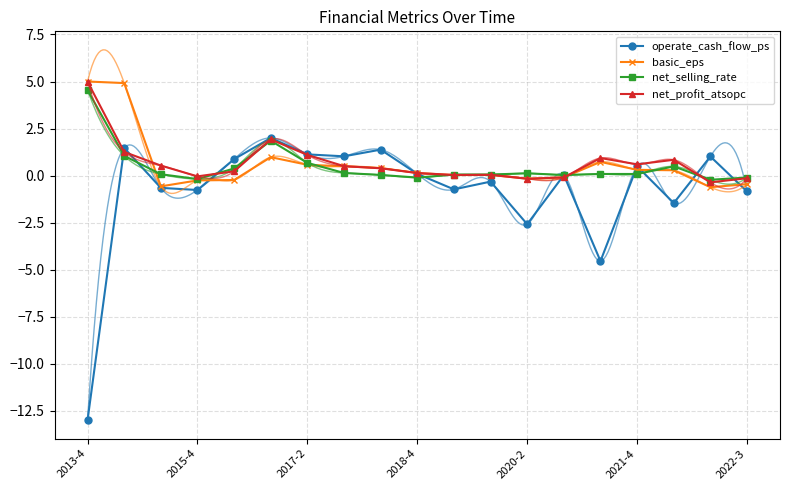

The value of basic_eps at 2017-2 is 0.6. True or false?

True